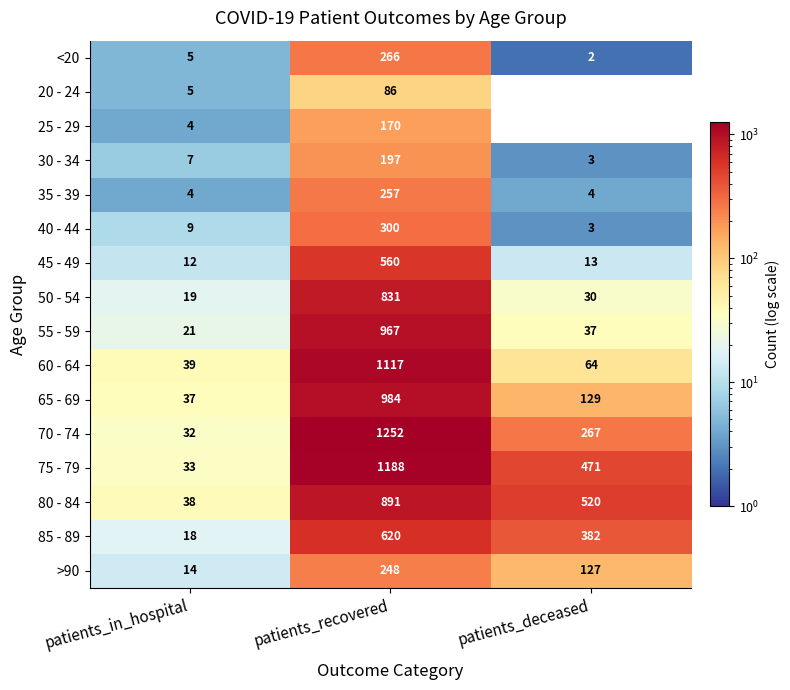

Rank the series by their maximum value, from lowest to highest.

20 - 24, 25 - 29, 30 - 34, >90, 35 - 39, <20, 40 - 44, 45 - 49, 85 - 89, 50 - 54, 80 - 84, 55 - 59, 65 - 69, 60 - 64, 75 - 79, 70 - 74